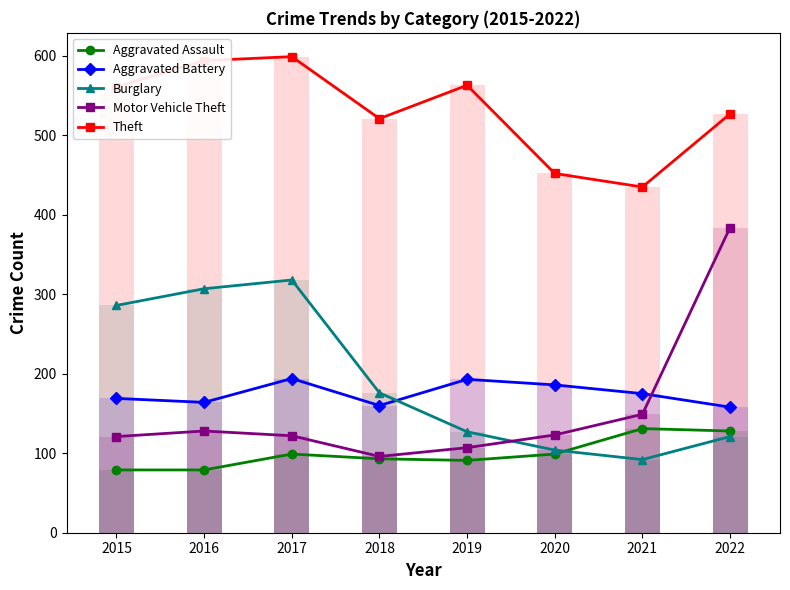

At which category is the sum across all series the highest?

2017